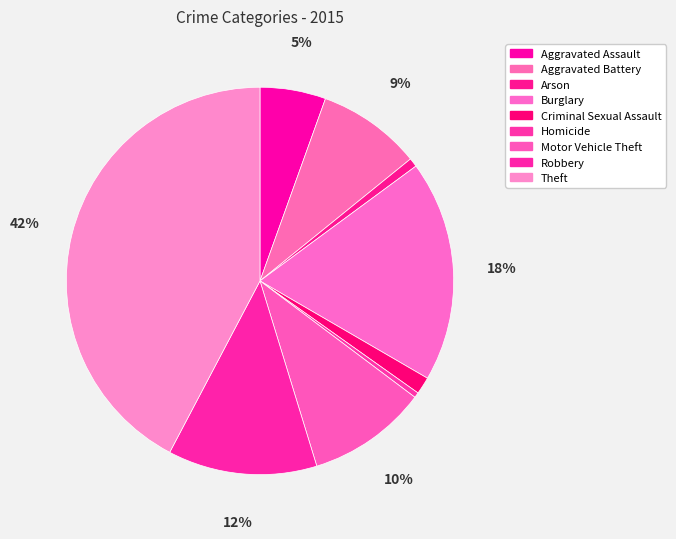

Do Arson and Theft together represent more than half of the pie?

No